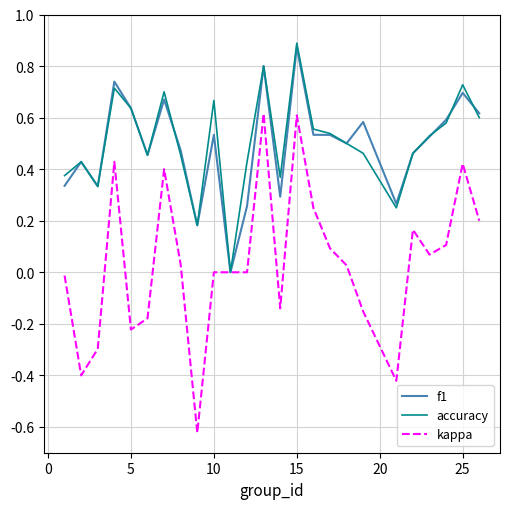

Which series has the largest range (max minus min)?

kappa